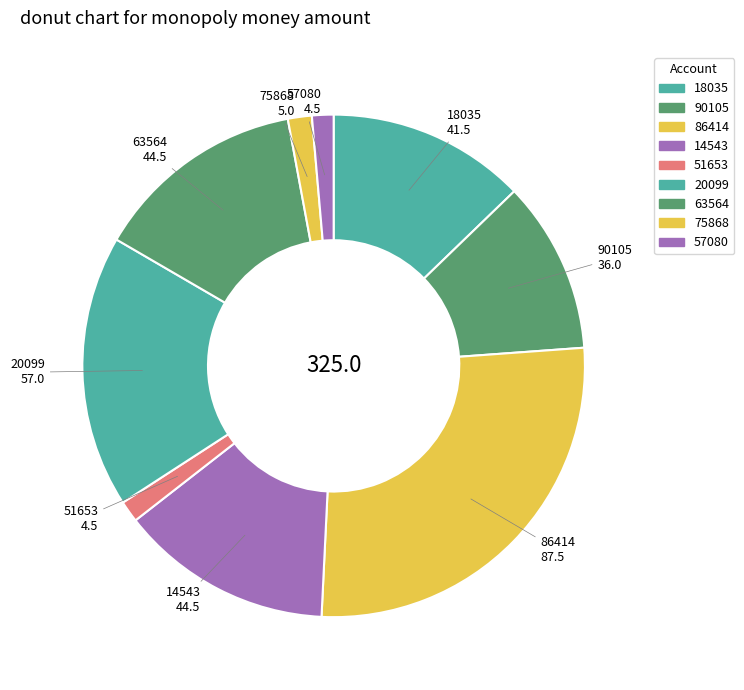

Is there a majority slice in this chart?

No